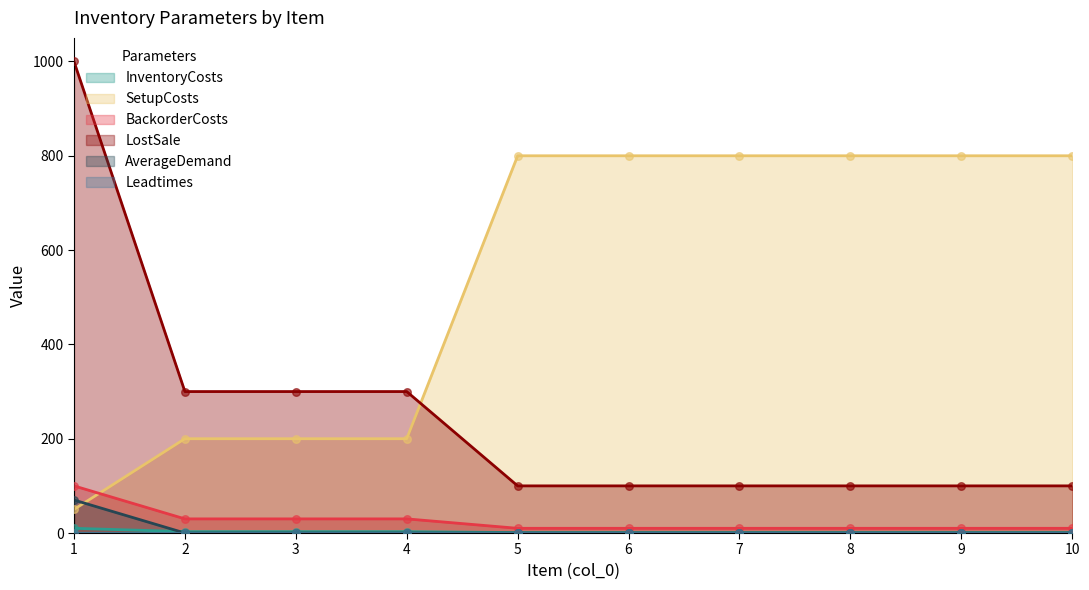

At which category is the sum across all series the highest?

1